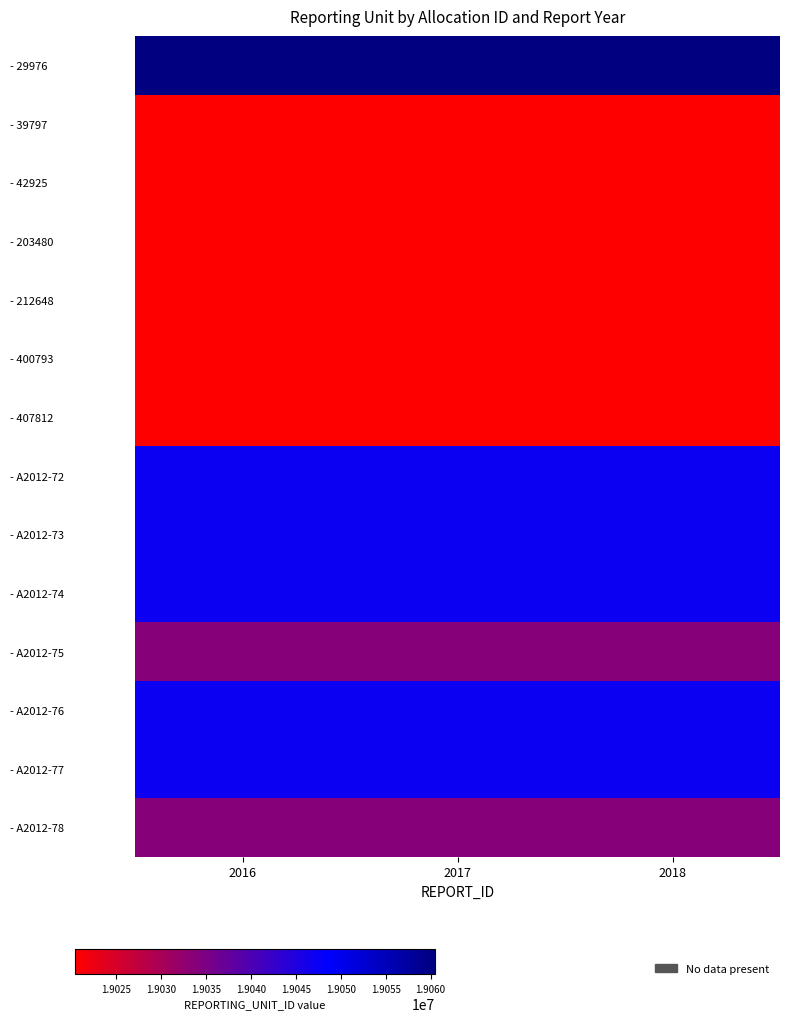

Which series has the largest total across all categories?

- 29976